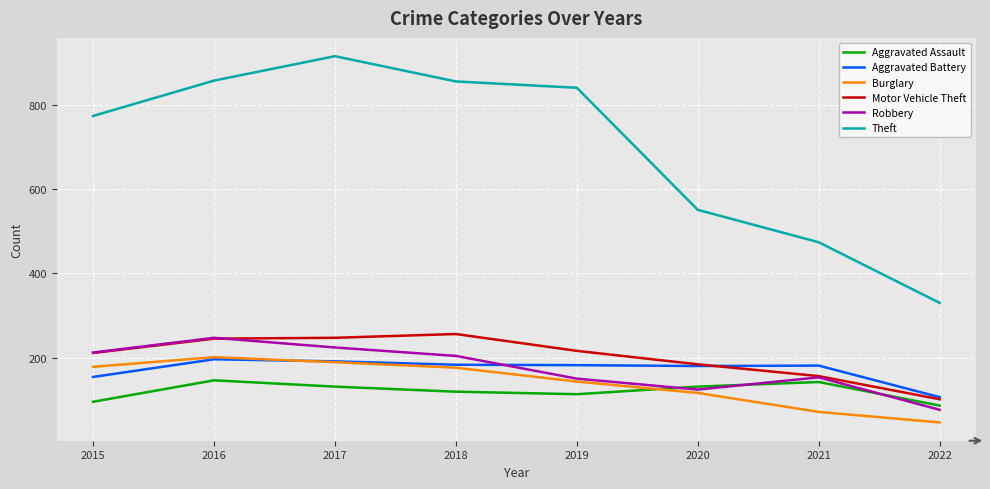

What is the spread (max minus min) of values at 2018?

737